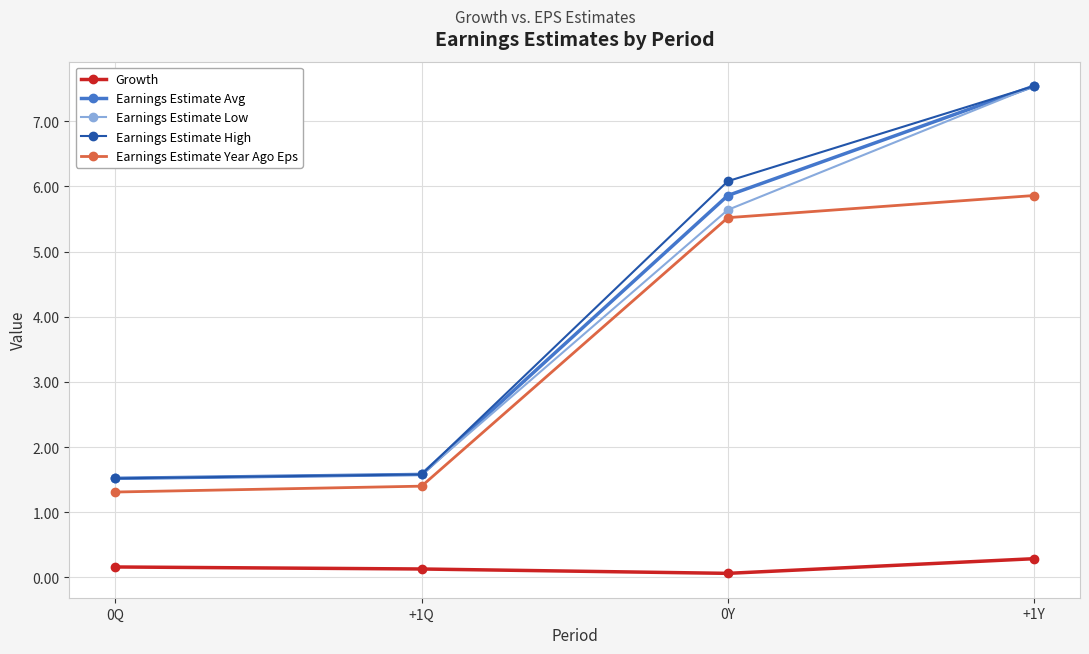

What is the spread (max minus min) of values at 0Q?

1.4